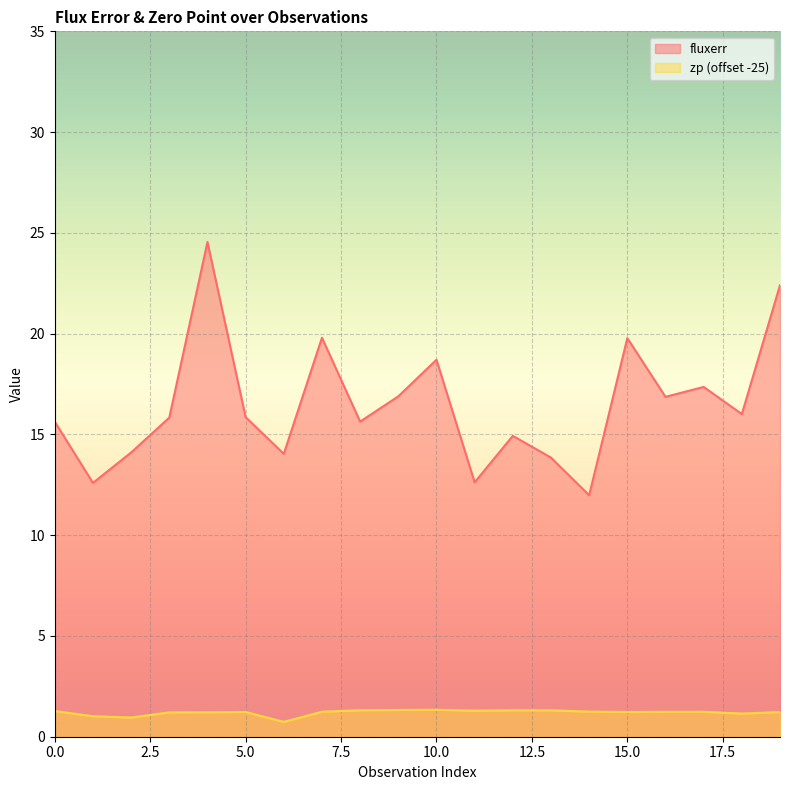

What is the difference between the maximum and minimum values in the zp series?

0.6